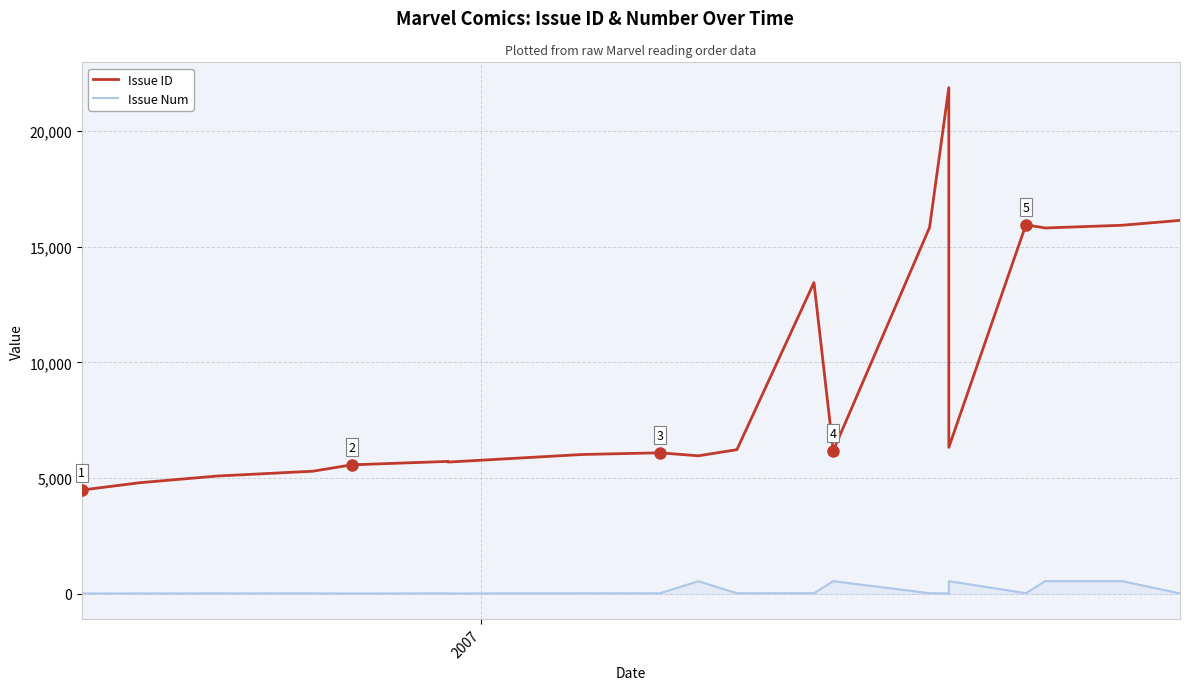

How many data points in Issue ID are less than 6174?

10